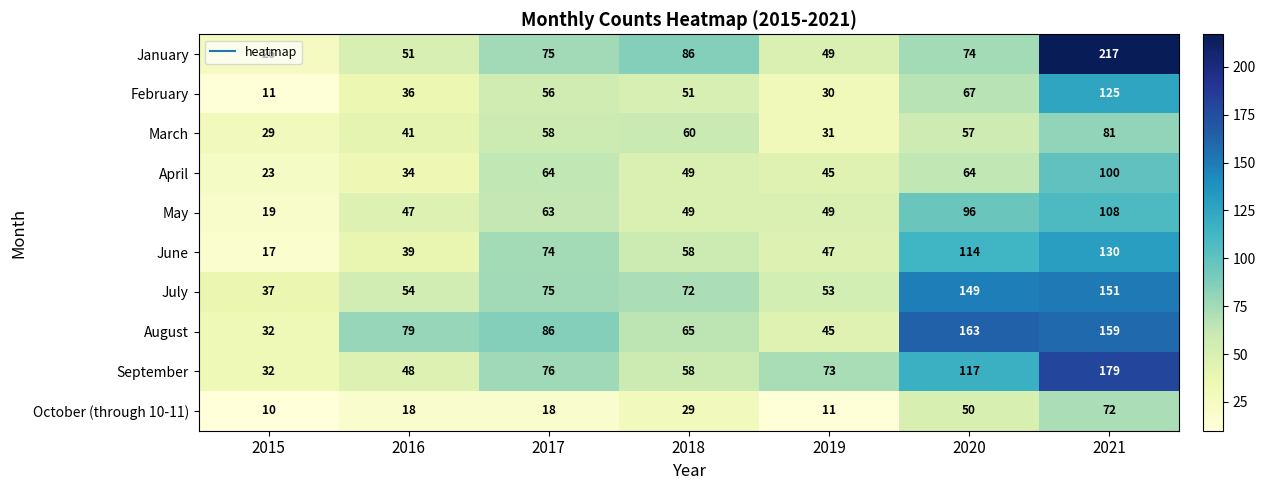

Where does the March series first go above 57?

2017